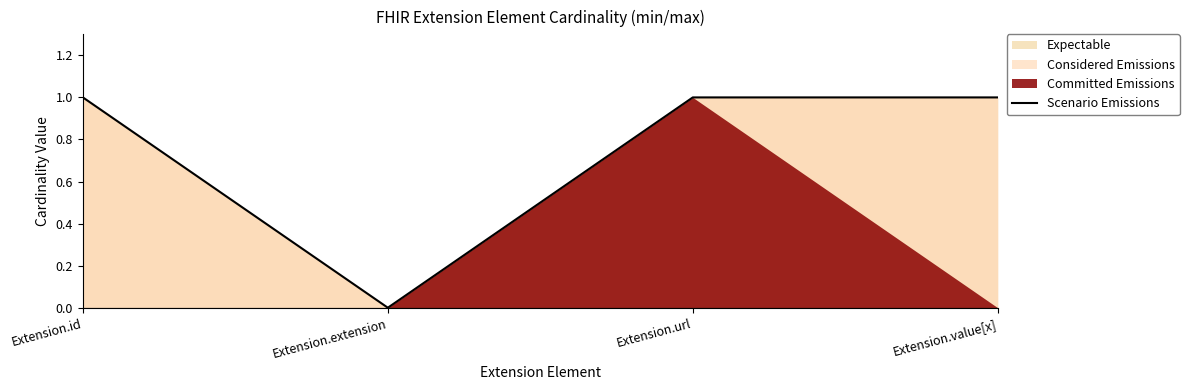

The value at Extension.url is 0. True or false?

False